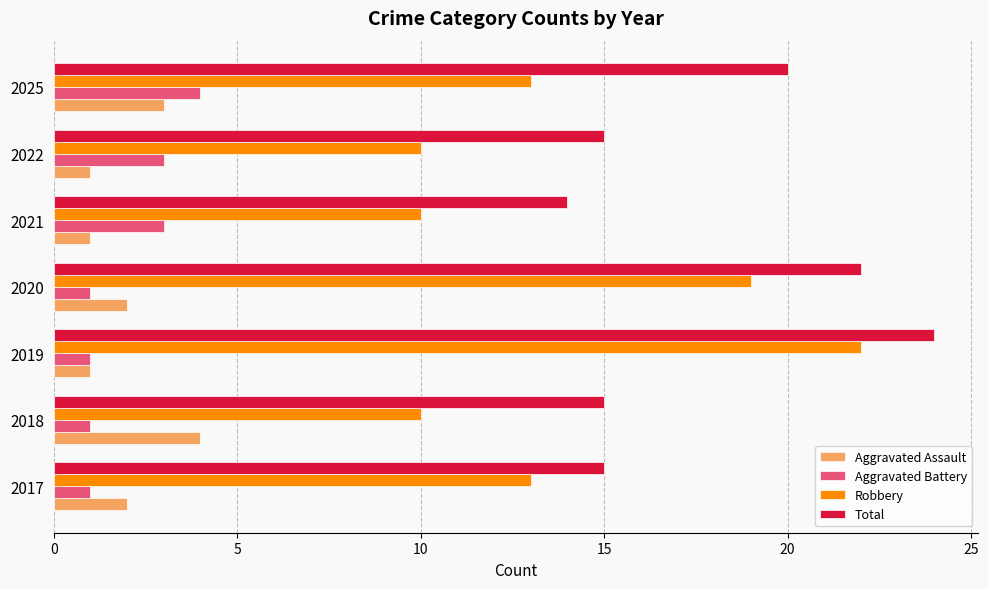

Rank the series at 2022 from lowest to highest value.

Aggravated Assault, Aggravated Battery, Robbery, Total